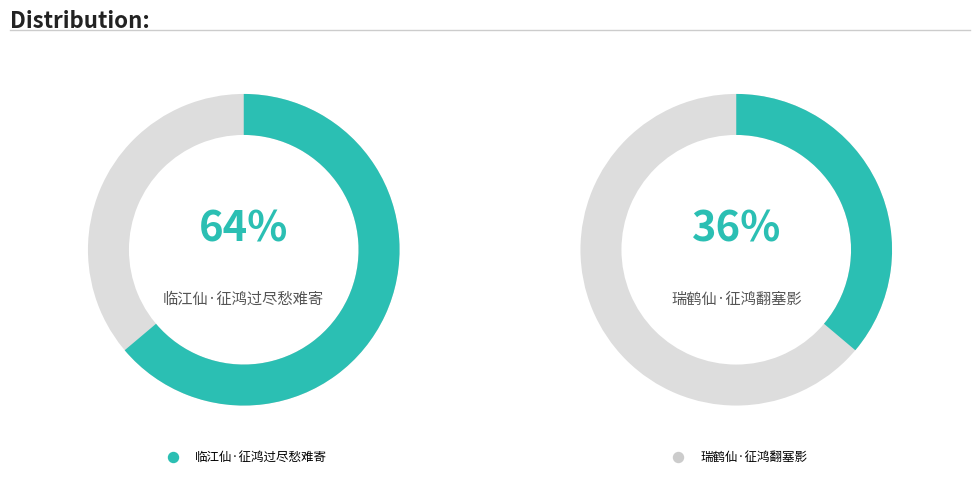

Which slice is the largest?

临江仙·征鸿过尽愁难寄